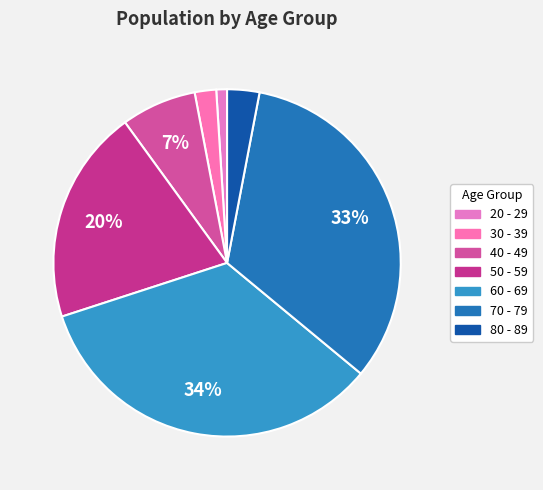

Does 80 - 89 represent more than half of the total?

No